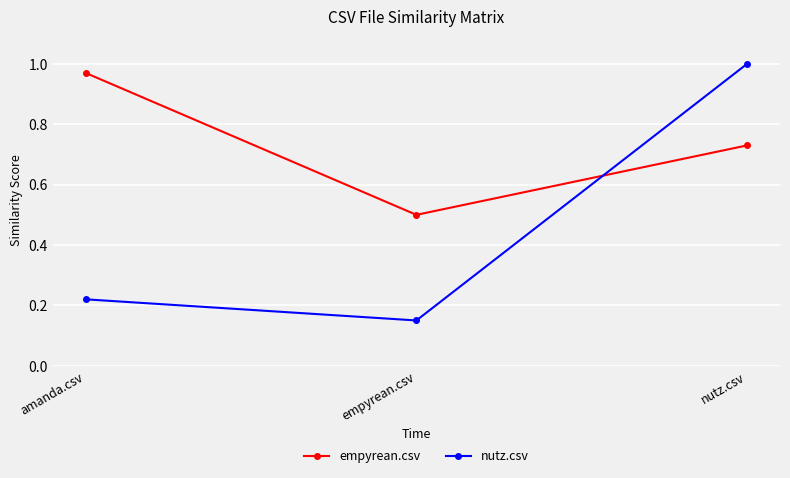

Between amanda.csv and nutz.csv, which series saw the biggest shift?

nutz.csv